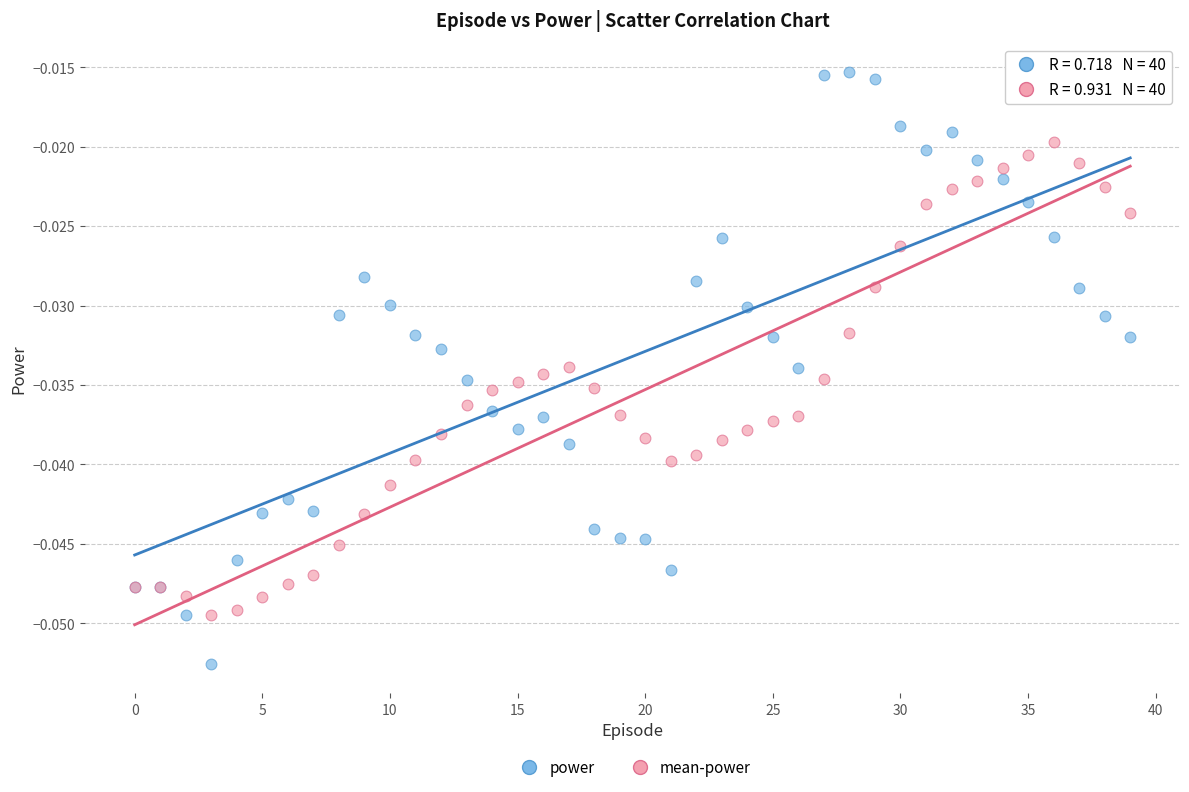

Which series has the widest spread of Y values?

power